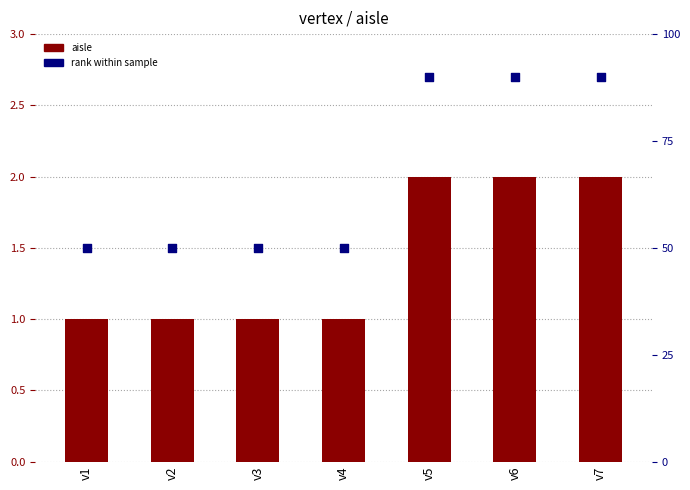

Which series contains the lowest Y value?

aisle